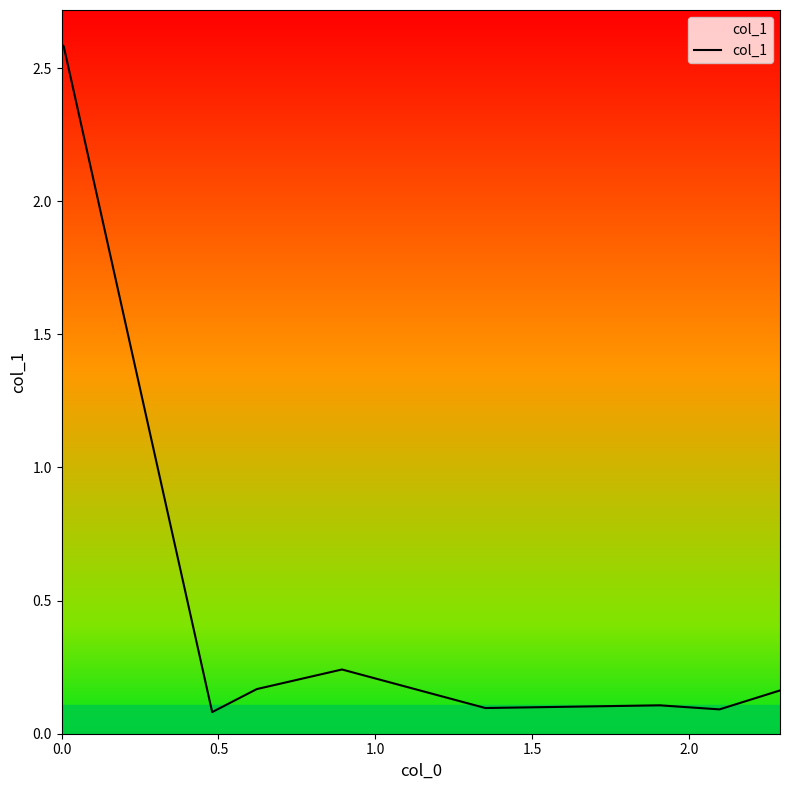

Is this an area chart (filled region under the line)?

No